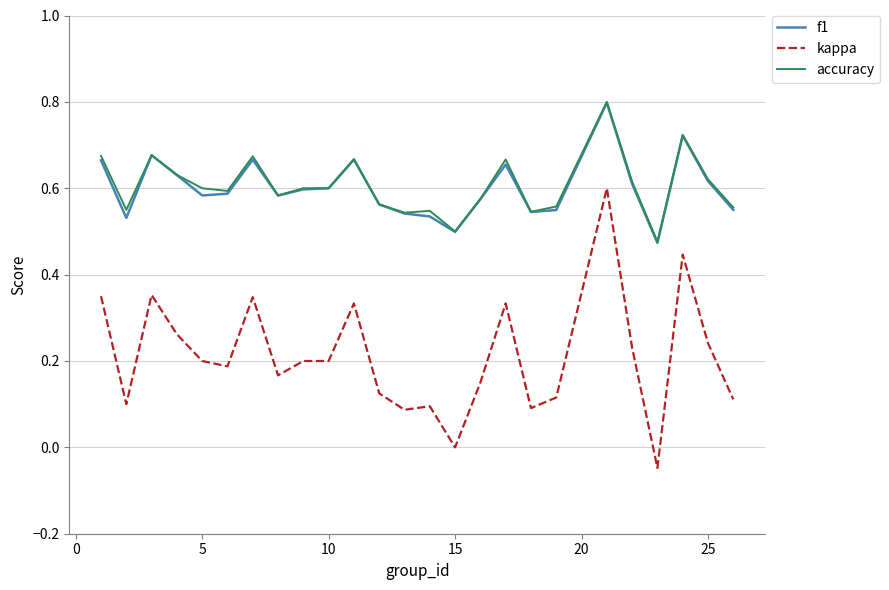

True or false: kappa and f1 intersect in this chart.

False